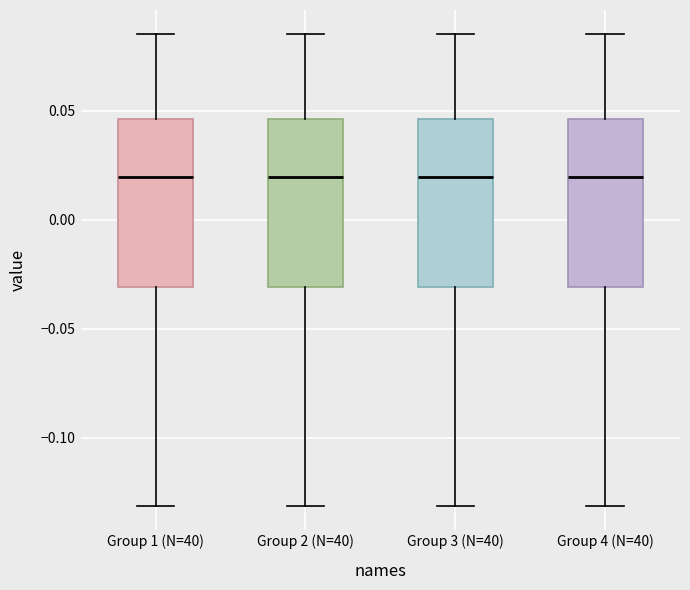

Reading left to right, transcribe this box plot: for each box, give where its median line is, the range the box spans, and where its two whiskers end, as read against the y-axis. The values are not printed on the chart, so give them approximately, as read against the axis.

Group 1 (N=40): median 0.020, box -0.030 to 0.045, whiskers -0.130 to 0.085
Group 2 (N=40): median 0.020, box -0.030 to 0.045, whiskers -0.130 to 0.085
Group 3 (N=40): median 0.020, box -0.030 to 0.045, whiskers -0.130 to 0.085
Group 4 (N=40): median 0.020, box -0.030 to 0.045, whiskers -0.130 to 0.085